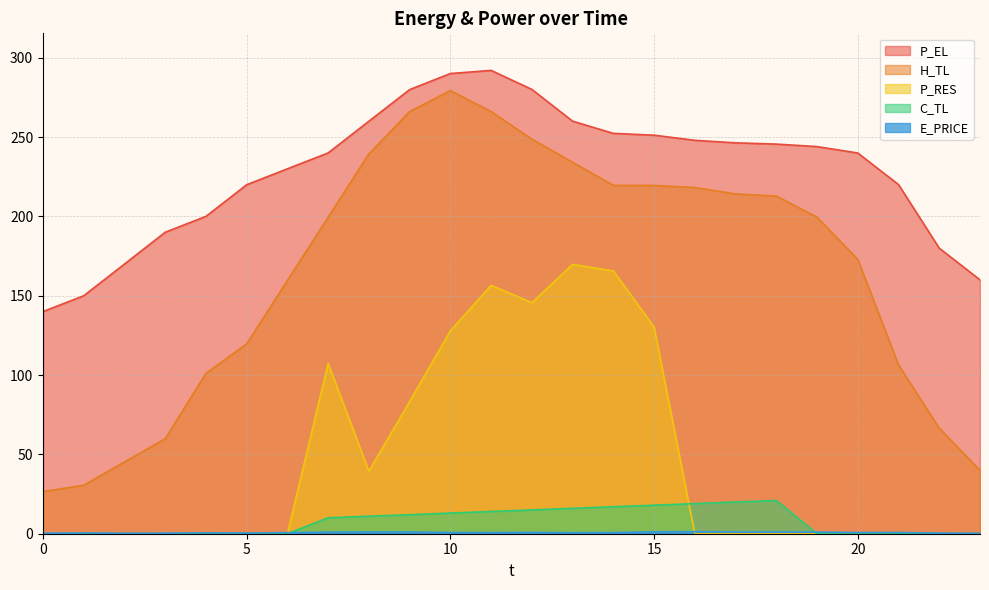

Is the value of P_EL at 13 greater than the value of H_TL at 1?

Yes